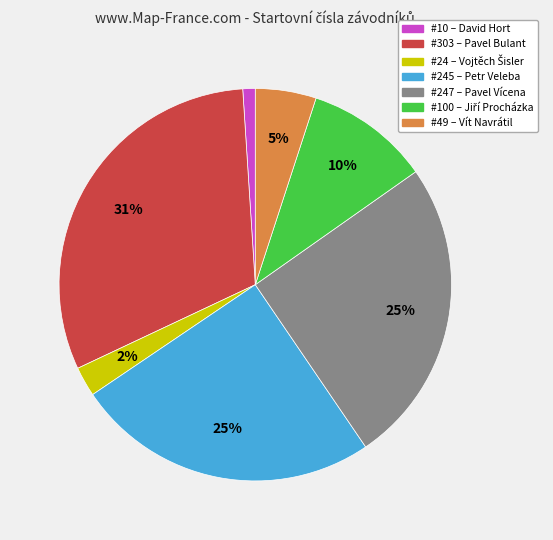

Does any single category account for the majority?

No